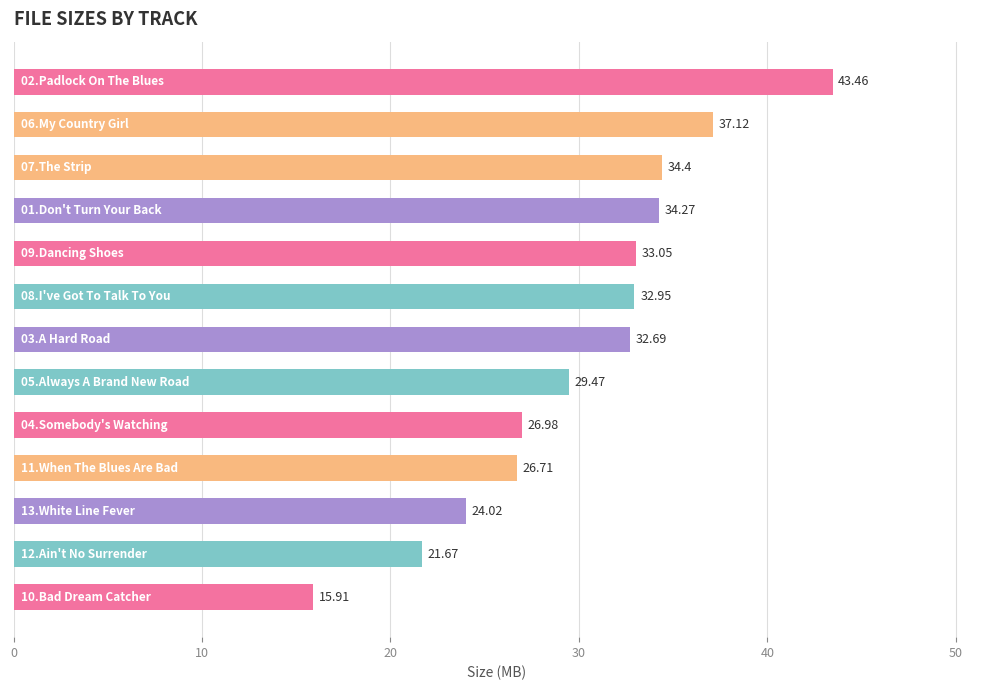

What is the minimum value shown in the chart?

15.9